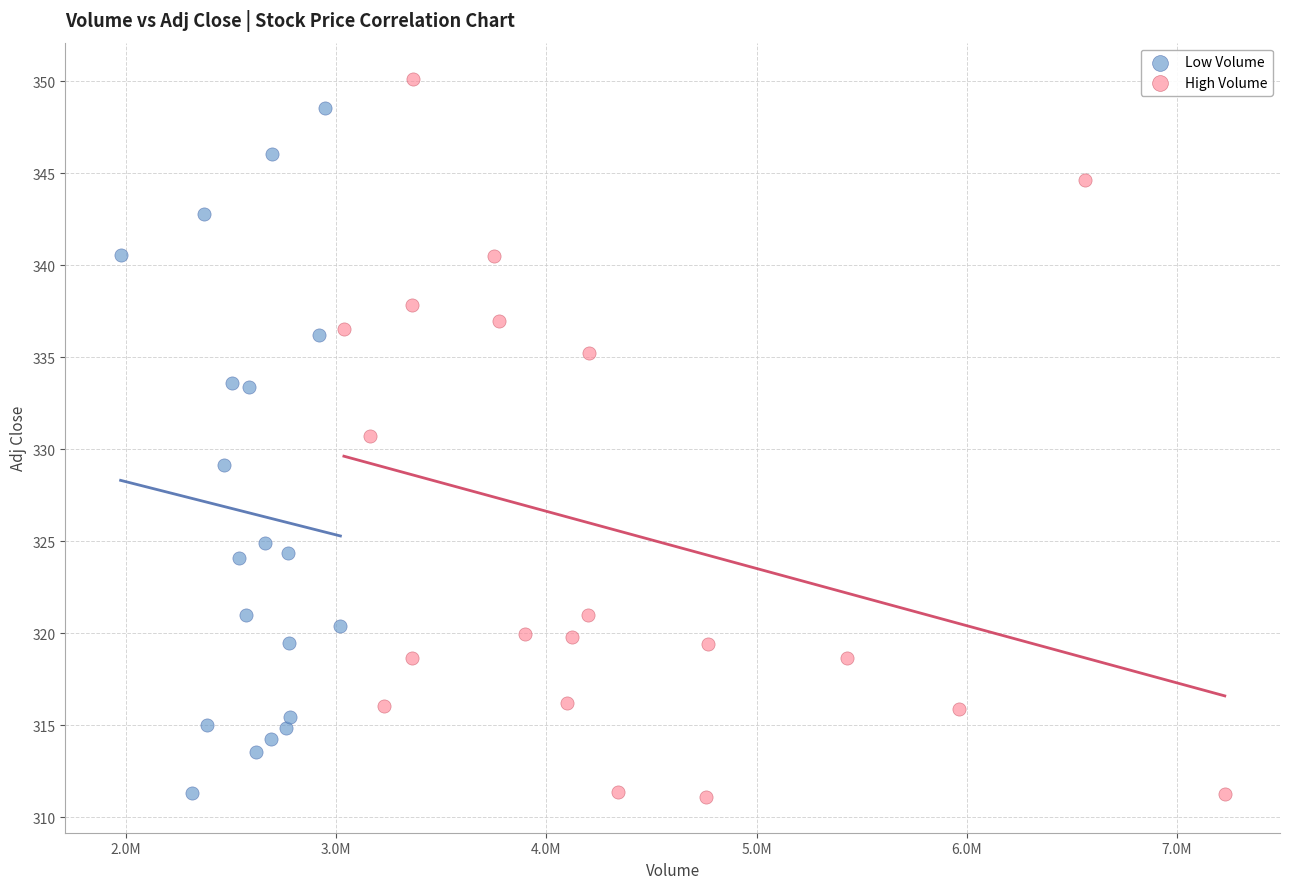

Which series has the widest spread of Y values?

High Volume